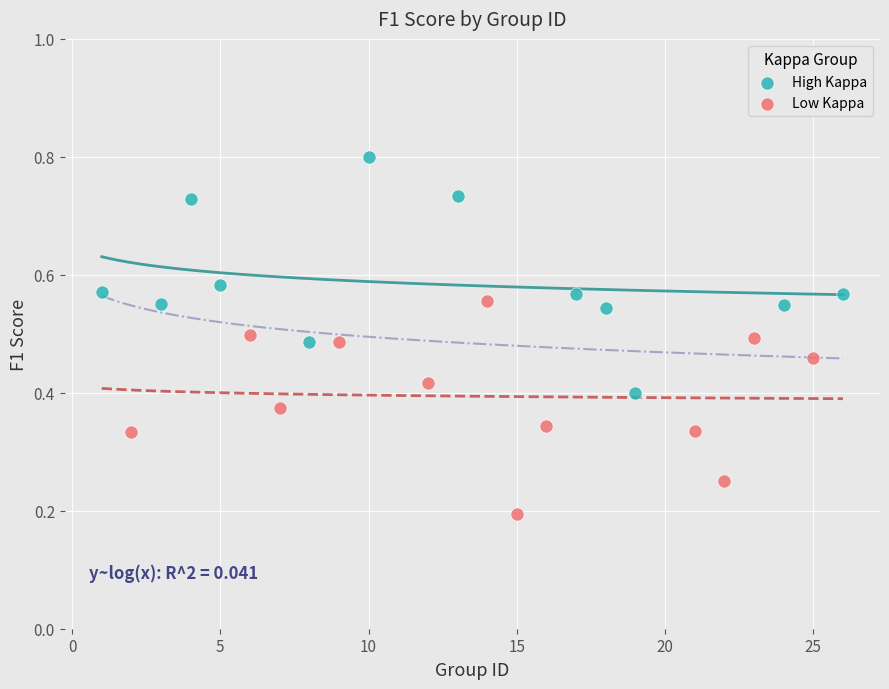

Which series reaches the maximum Y coordinate?

High Kappa